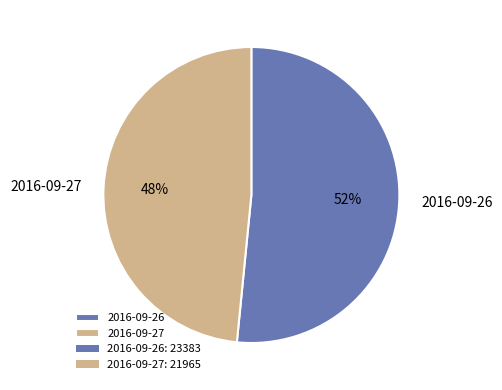

How many slices are in this pie chart?

2